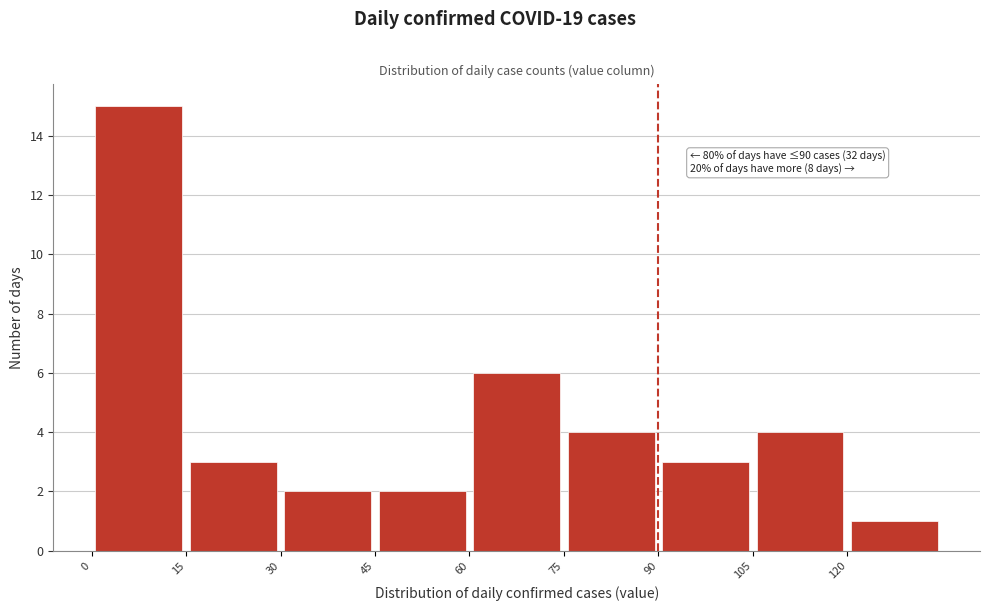

Over which range of the x-axis is the bar tallest?

0 to 15